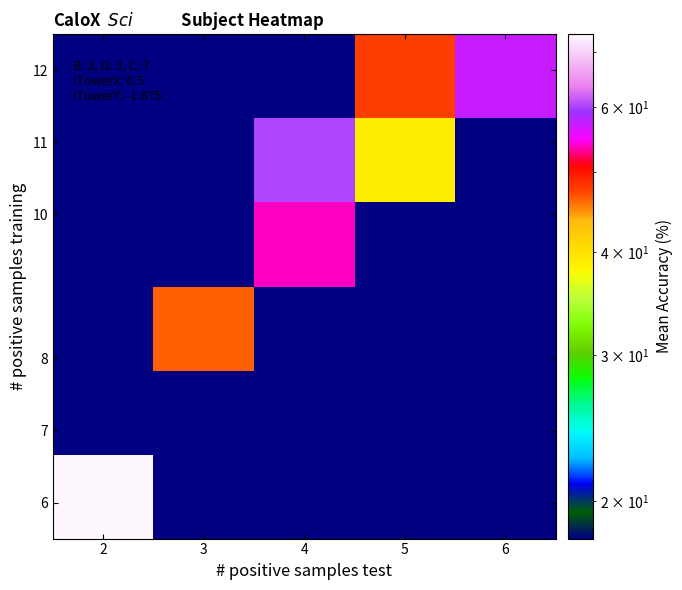

How many data points does each series have?

5